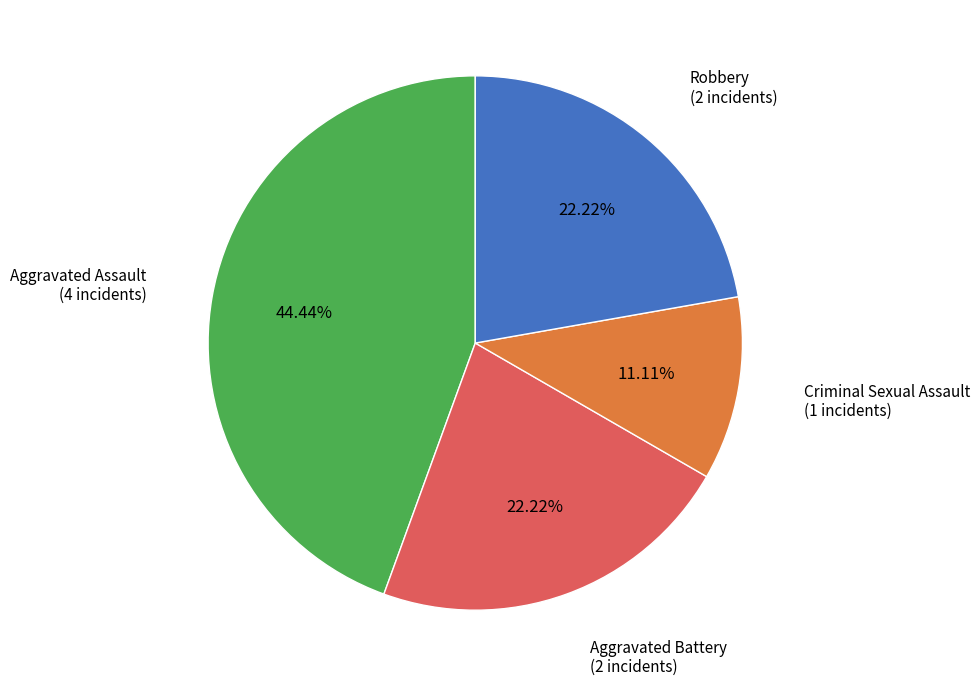

Is there a majority slice in this chart?

No